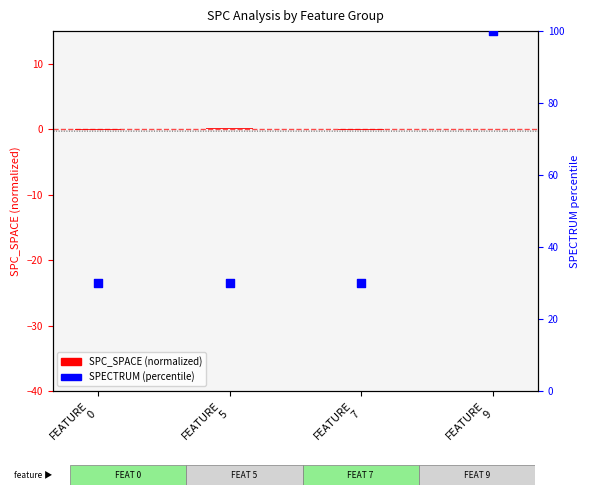

What is the ratio of the value at FEATURE
7 to the value at FEATURE
5?

1.0